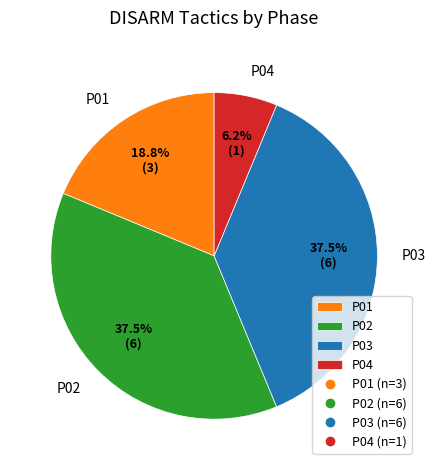

Is P01 the majority of the pie?

No